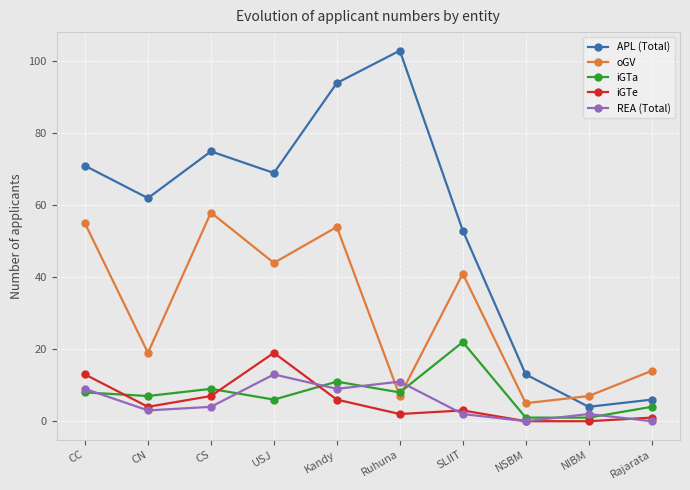

Which series changed the most between Ruhuna and SLIIT?

APL (Total)